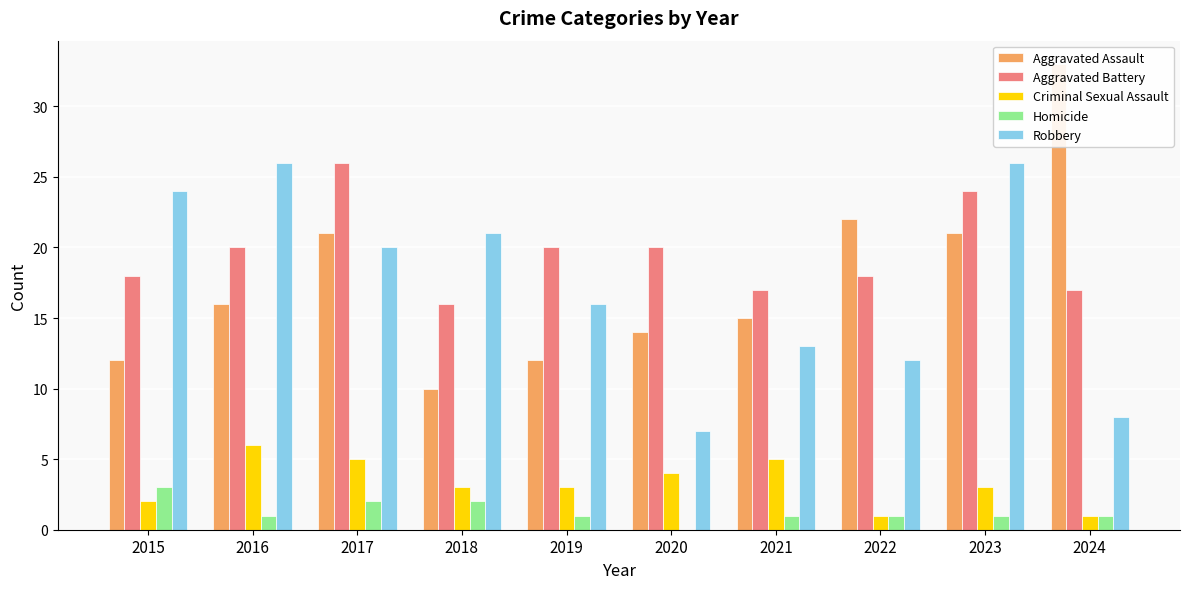

Does the chart contain stacked bars?

No